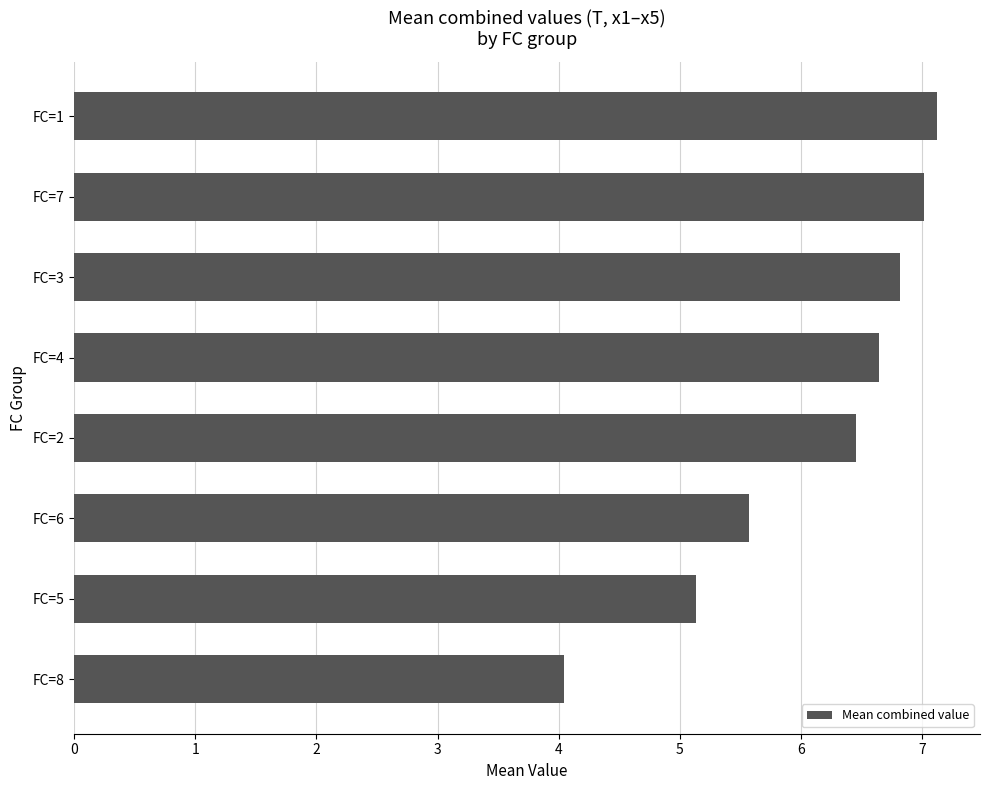

True or false: the data shows 6.5 at FC=2.

True